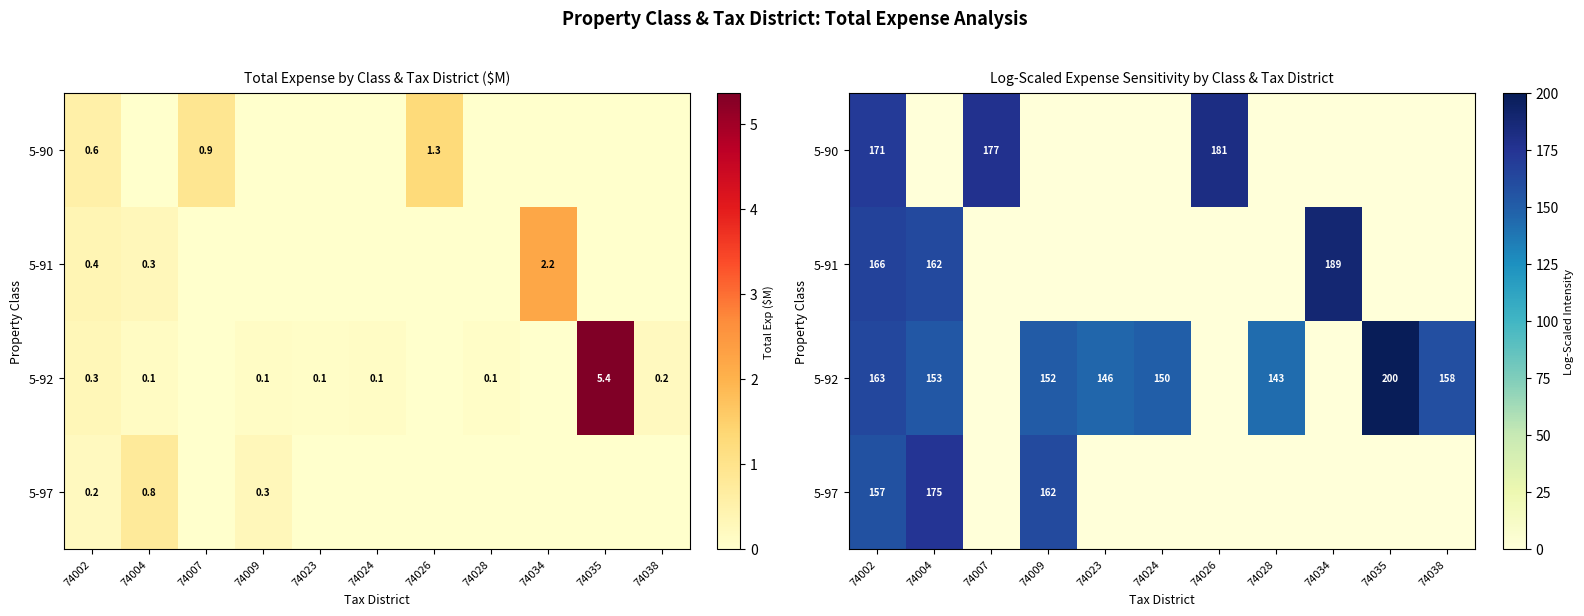

The value of 5-97 at 74028 is 0.0. True or false?

True